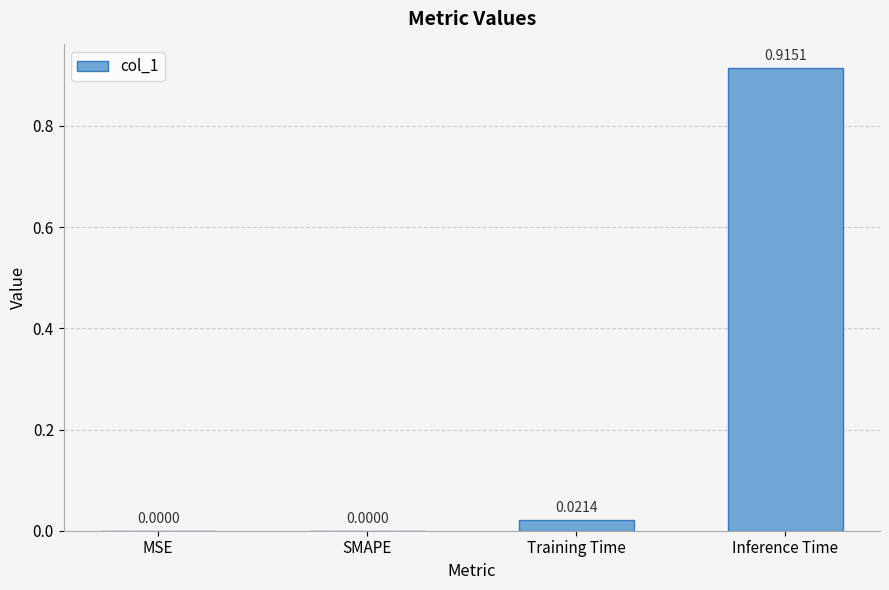

Which category has the highest value across all series?

Inference Time